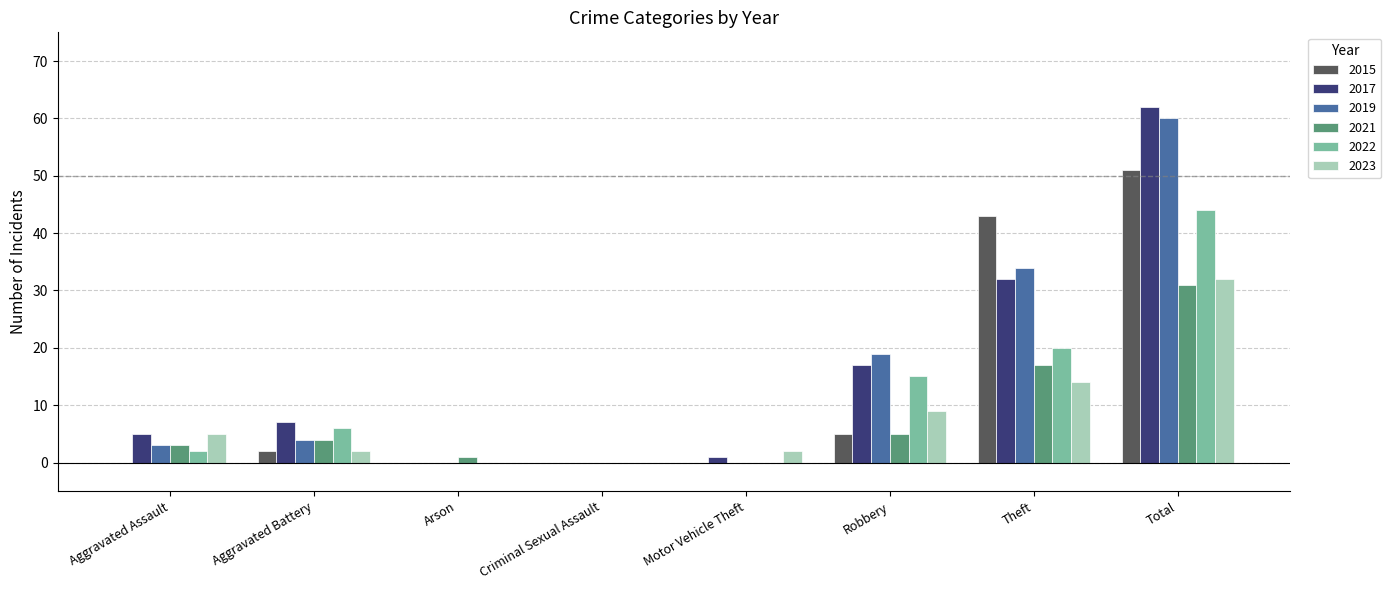

Is the value of 2019 at Theft greater than the value of 2022 at Aggravated Assault?

Yes